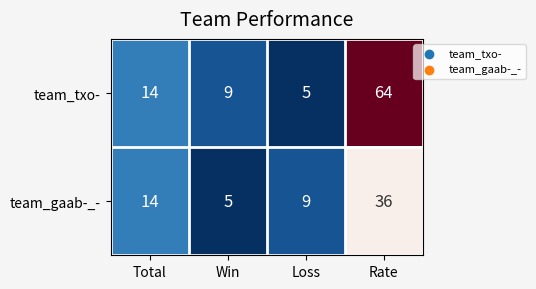

Where is team_txo- nearest to the value 34?

Total